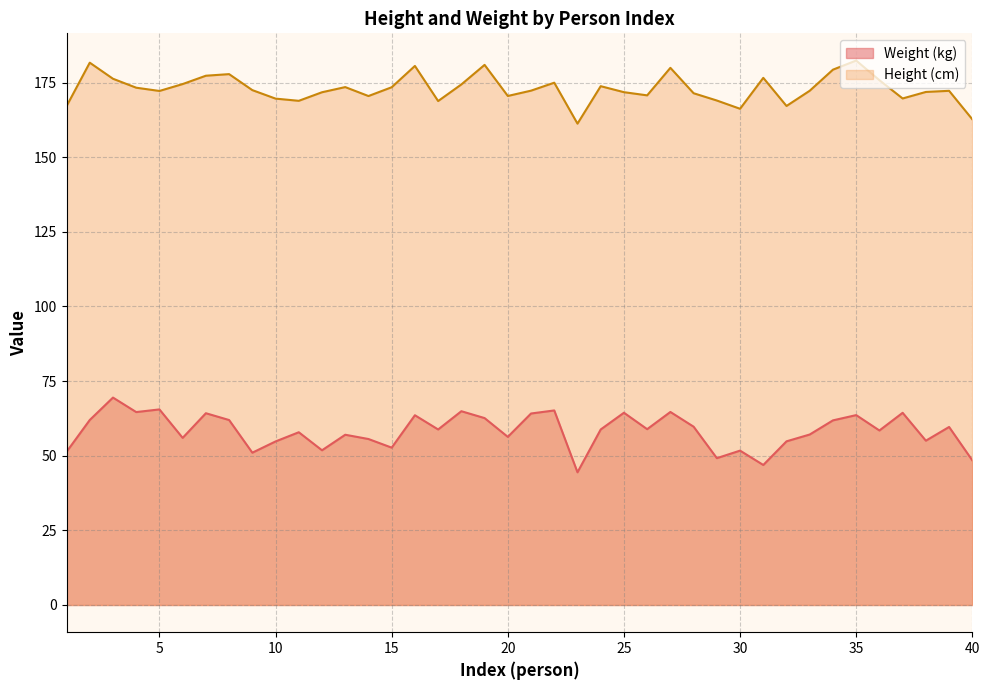

The Weight (kg) series shows 99.3 at 18. True or false?

False